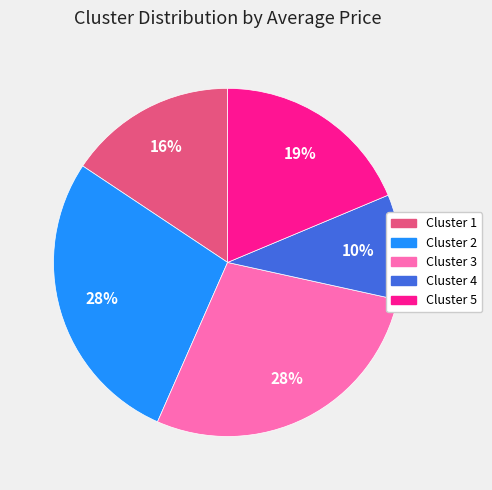

How many segments does this pie chart have?

5